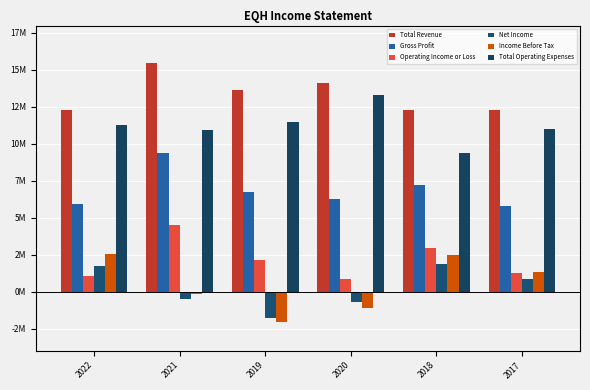

How many data points in Gross Profit are above 6741000?

2